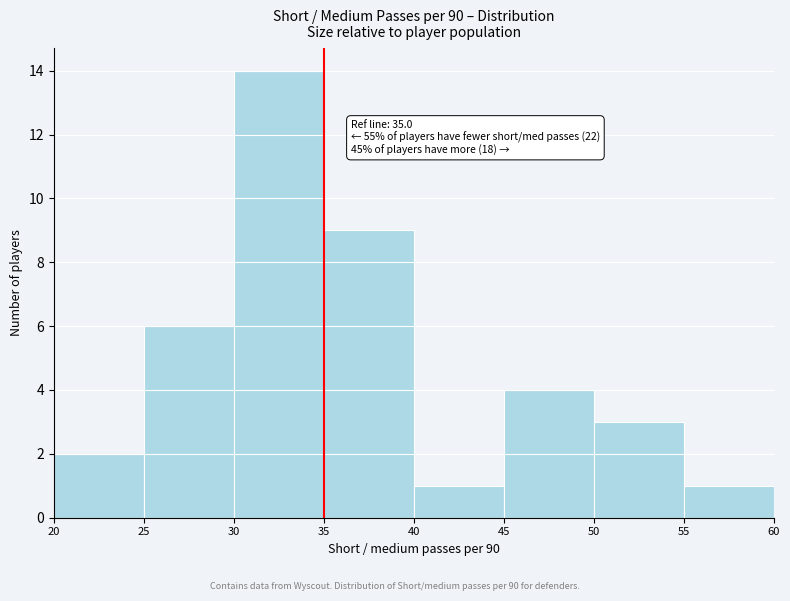

Over which range of the x-axis is the bar tallest?

30 to 35